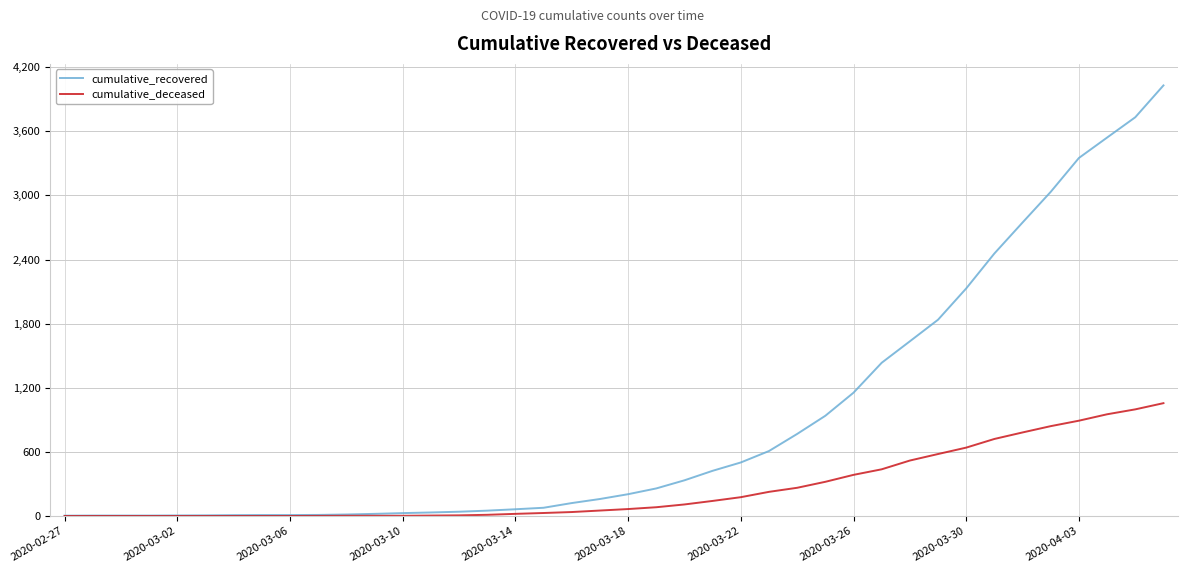

List the series in order of their overall mean, highest first.

cumulative_recovered, cumulative_deceased